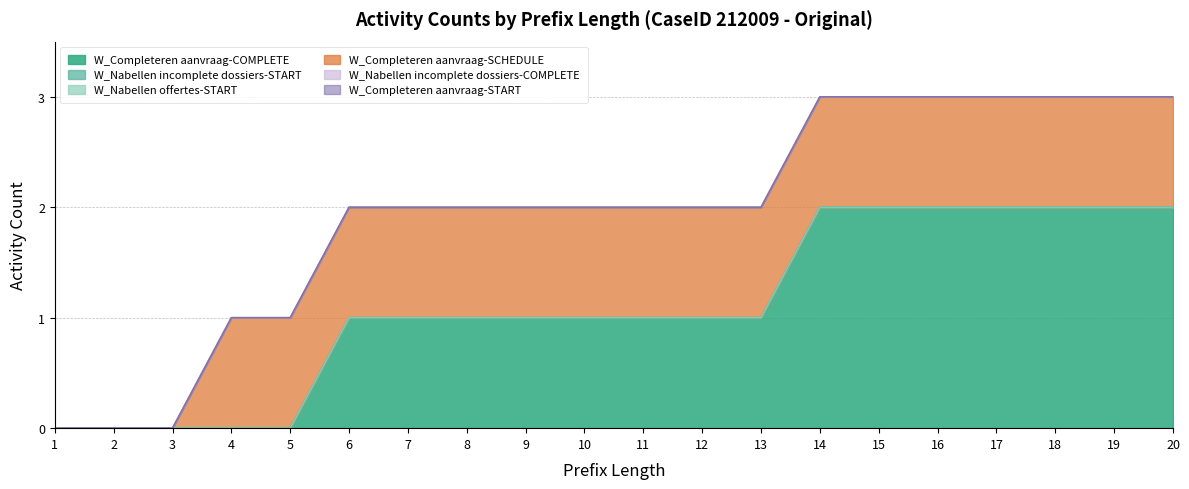

How many data points does each series have?

20